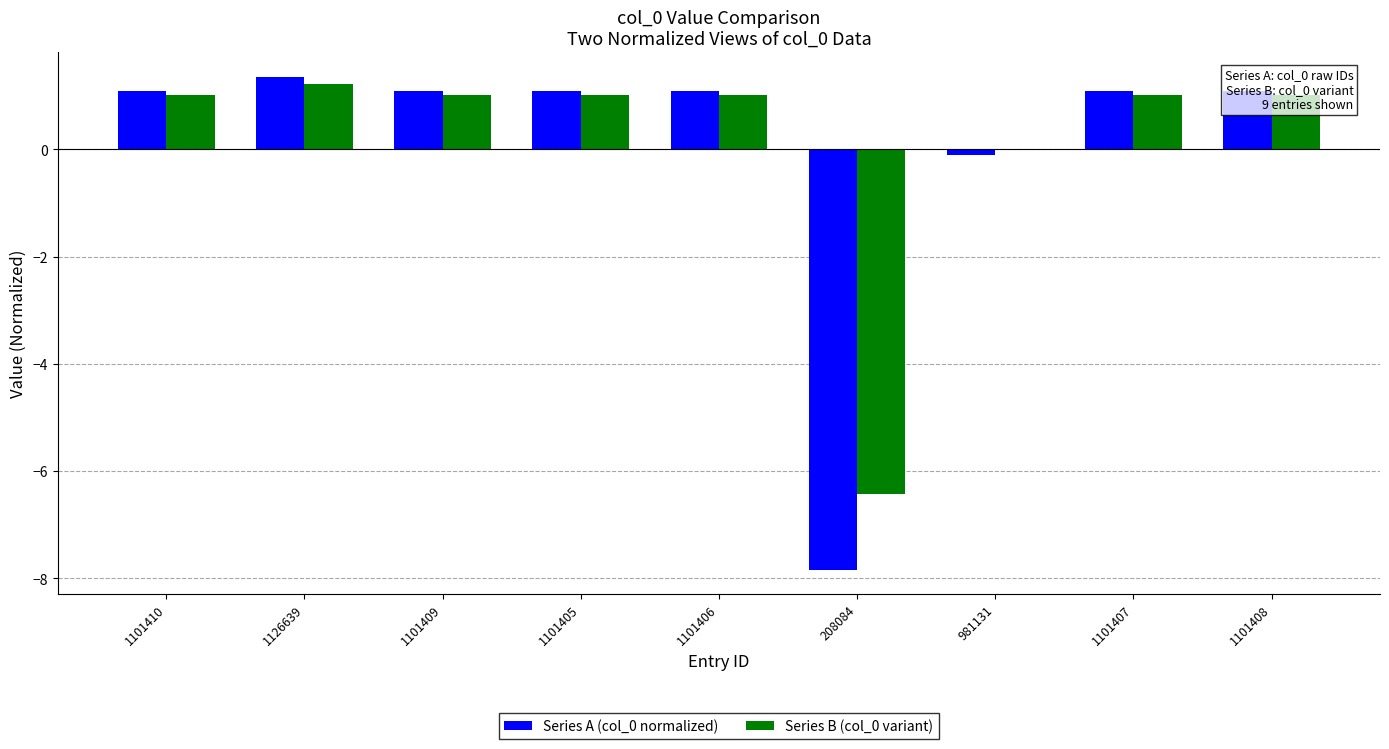

Is it true that Series B (col_0 variant) equals 1.0 at 1101405?

True